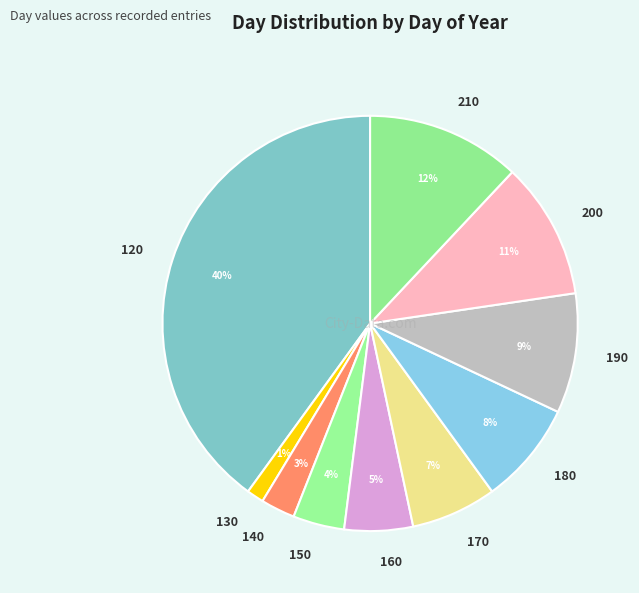

Which slice is the smallest?

130